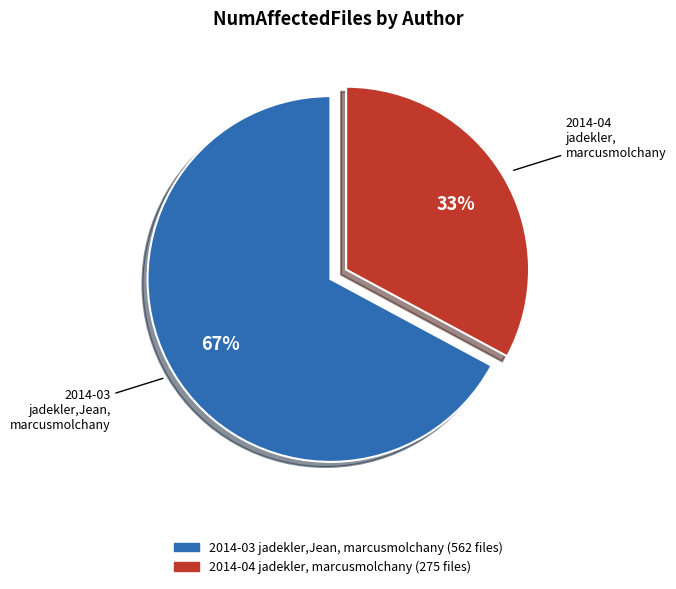

To the nearest percent, what is the average slice percentage?

50%